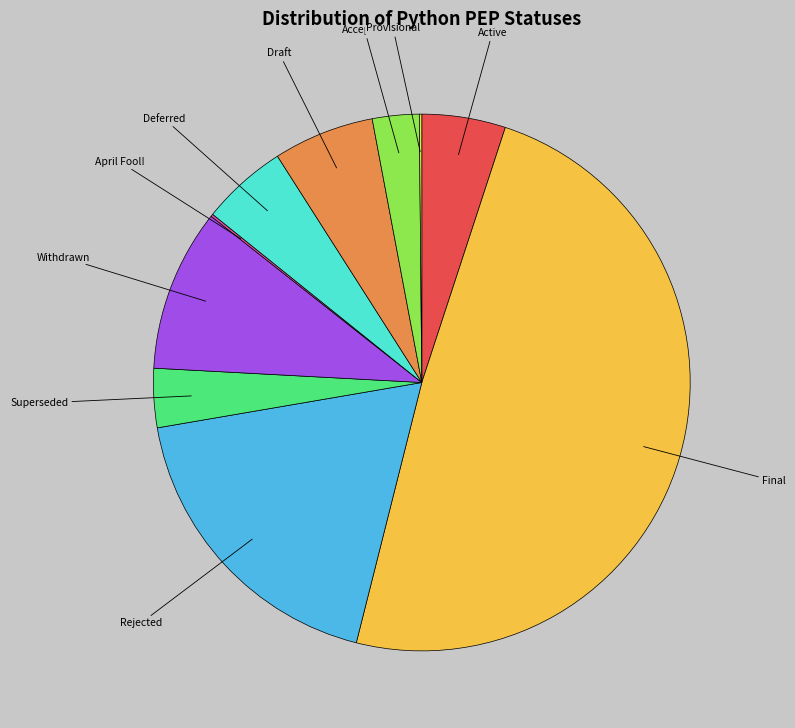

Do Active and Superseded together represent more than half of the pie?

No